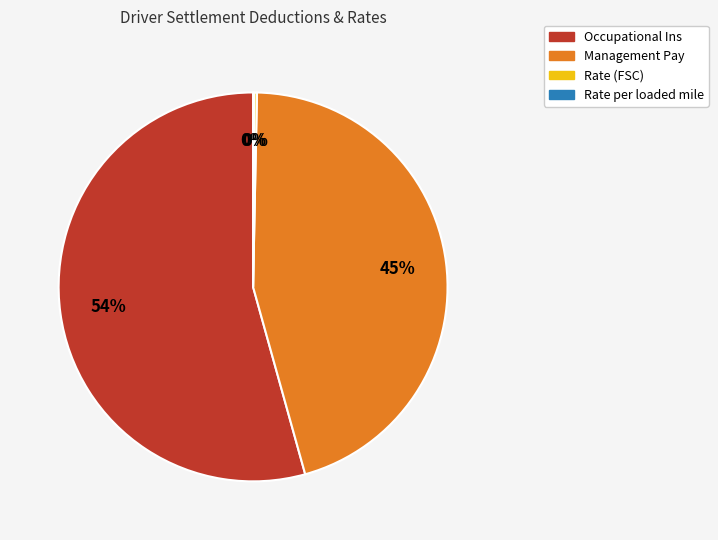

To the nearest percent, what is the difference between the Management Pay and Occupational Ins slice percentages?

9%